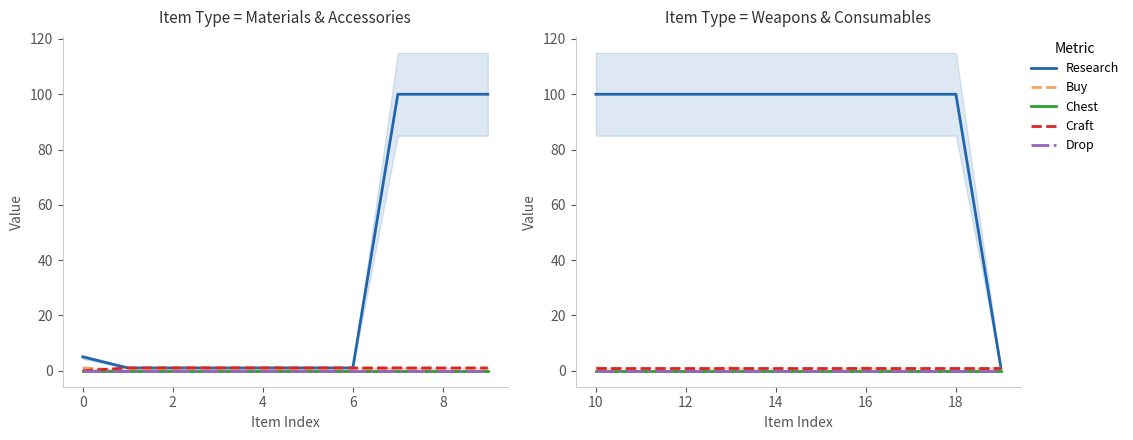

What is the difference between the second highest and minimum values in the Buy series?

1